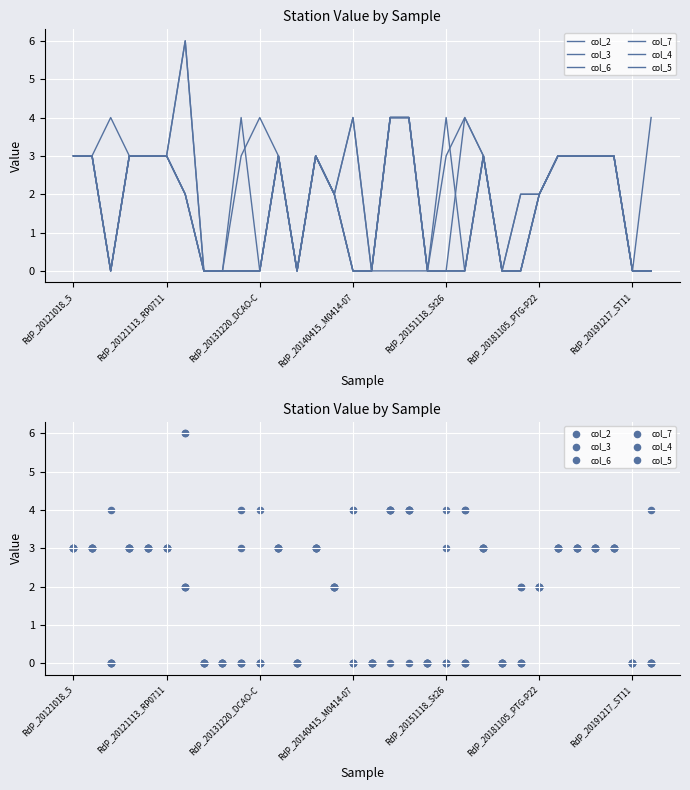

What is the total value across all series at 21?

8